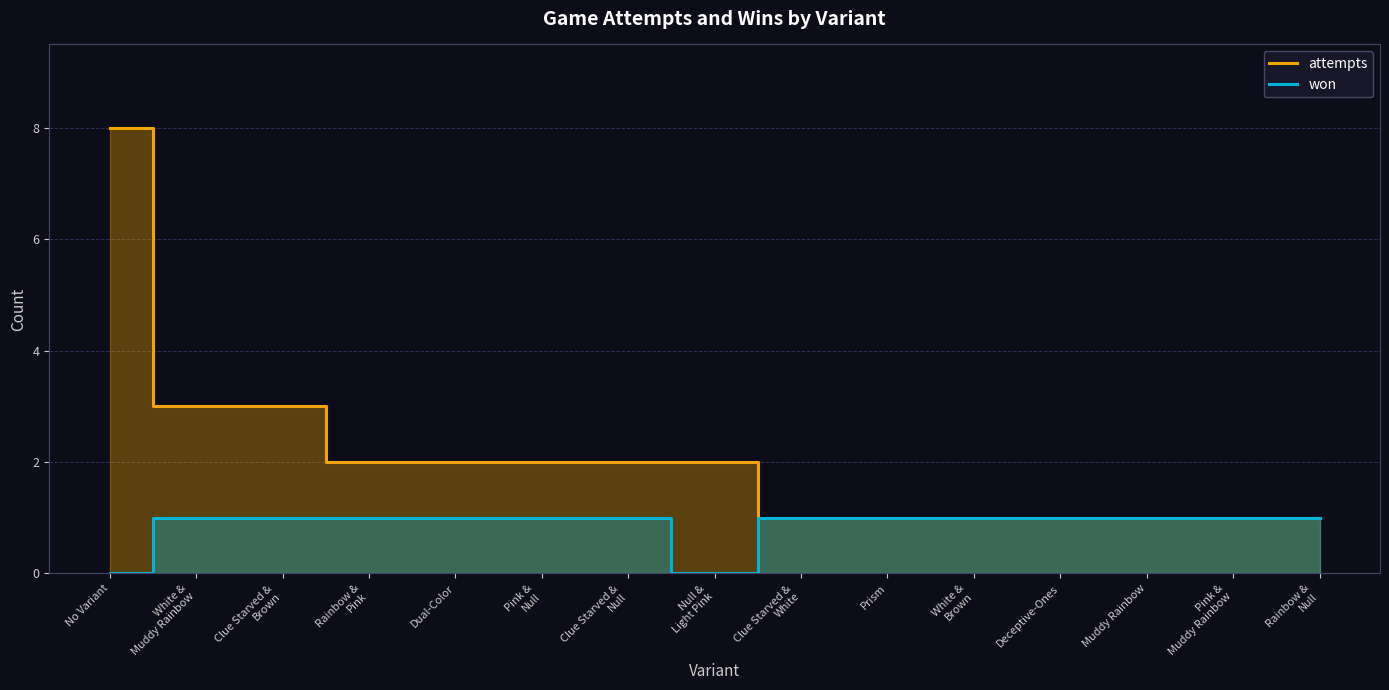

How many lines are shown in the chart?

2